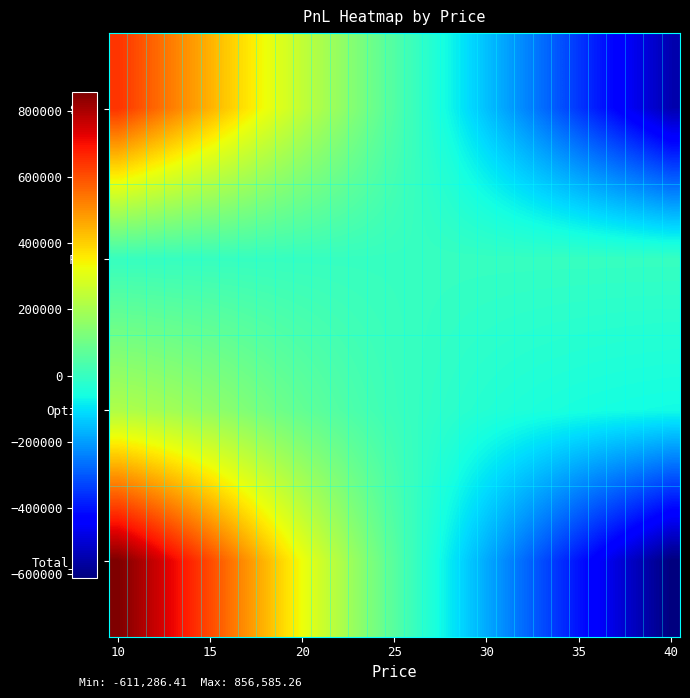

What is the smallest value displayed?

-611286.4